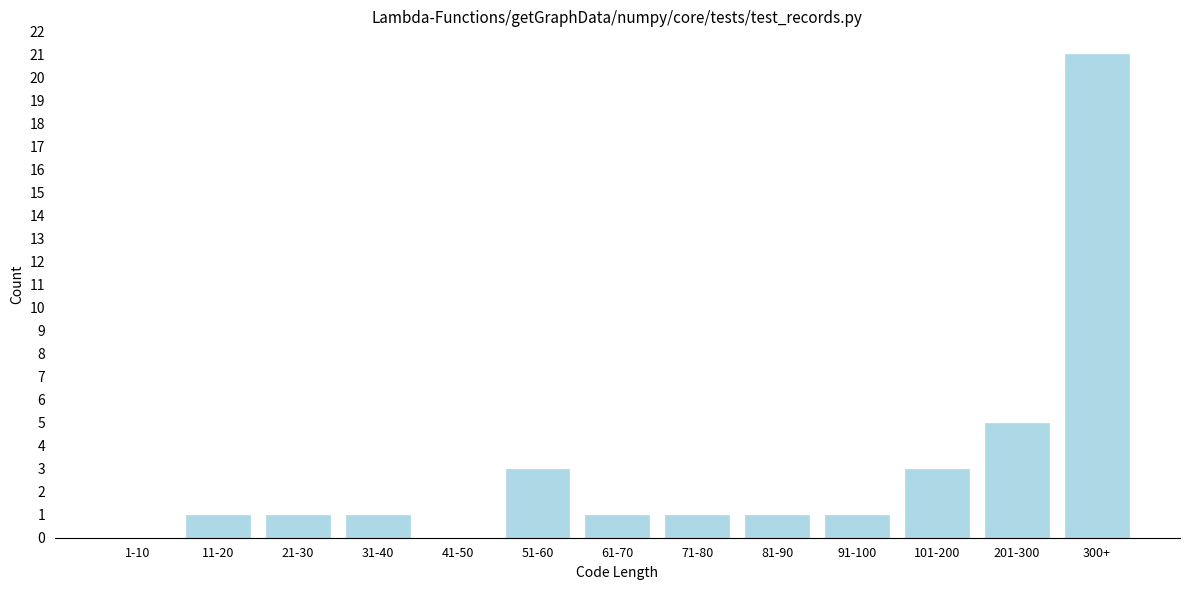

Reading right to left, list all the values displayed in this chart.

300+=21	201-300=5	101-200=3	91-100=1	81-90=1	71-80=1	61-70=1	51-60=3	41-50=0	31-40=1	21-30=1	11-20=1	1-10=0